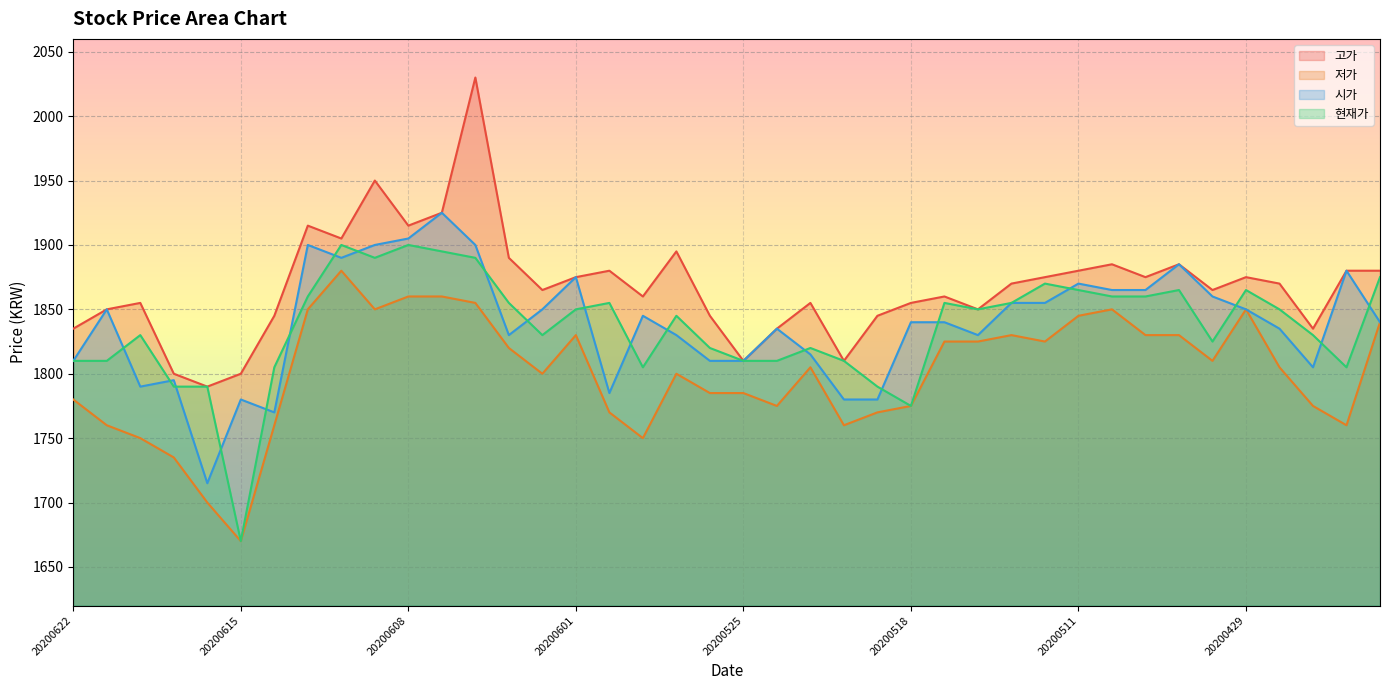

Is it true that 고가 equals 849 at 20200612?

False